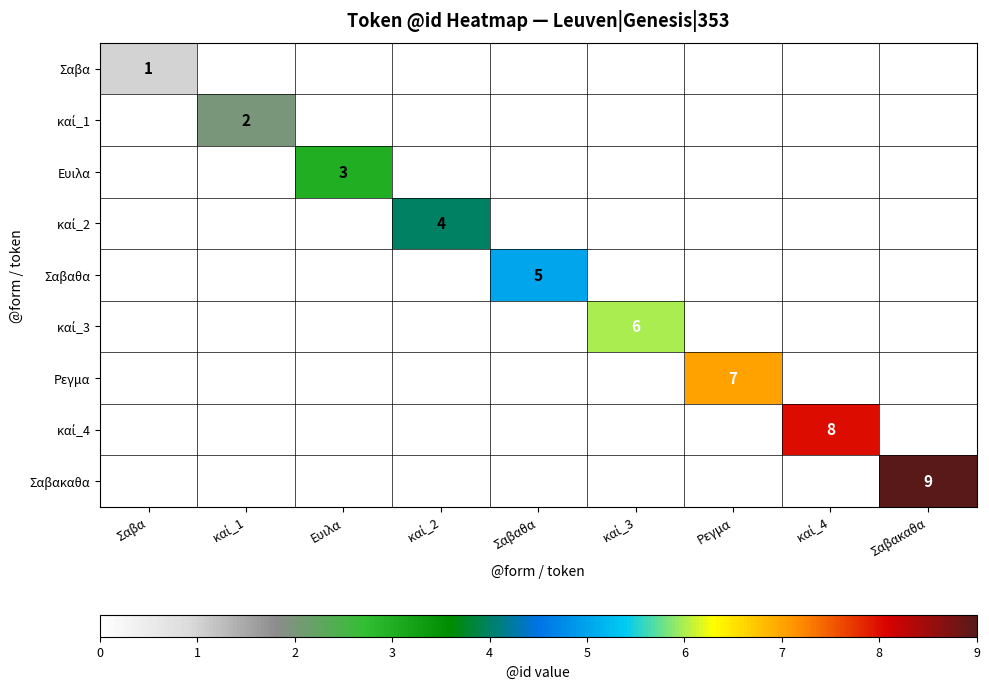

What is the total value across all series at Σαβα?

1